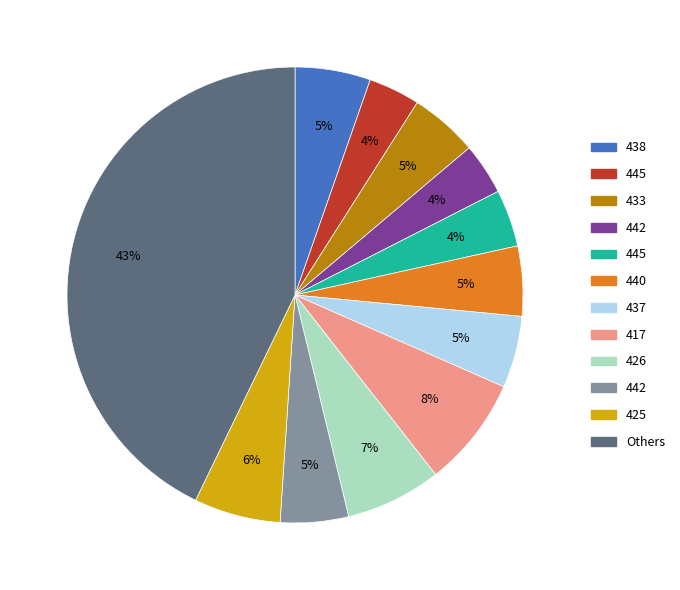

To the nearest percent, what is the average slice percentage?

8%